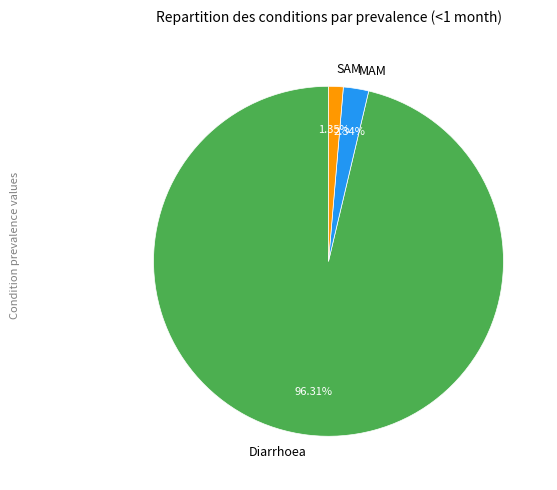

Is the sum of Diarrhoea and MAM greater than half?

Yes